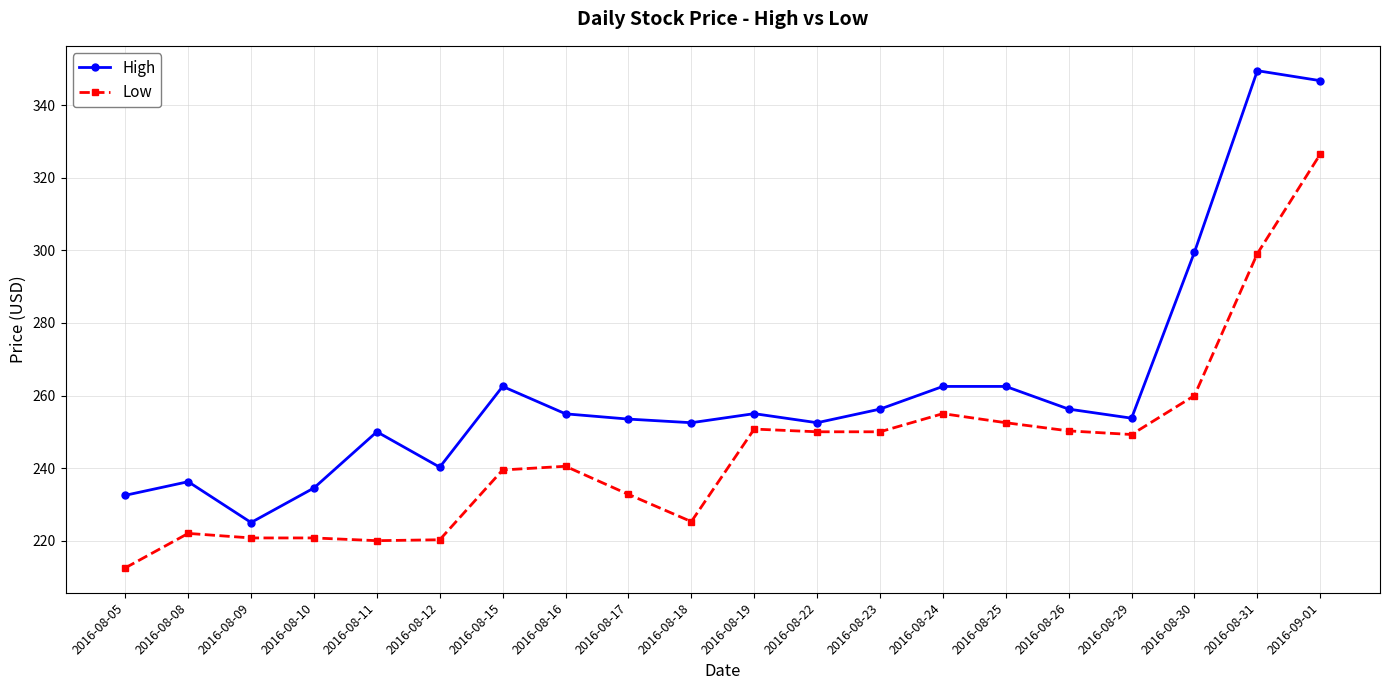

True or false: Low has more than 0 interior local peaks.

True